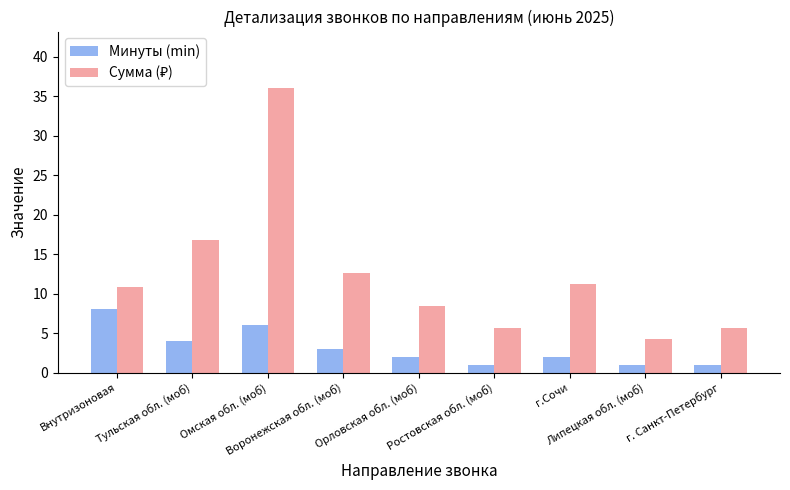

What is the smallest value displayed?

1.0